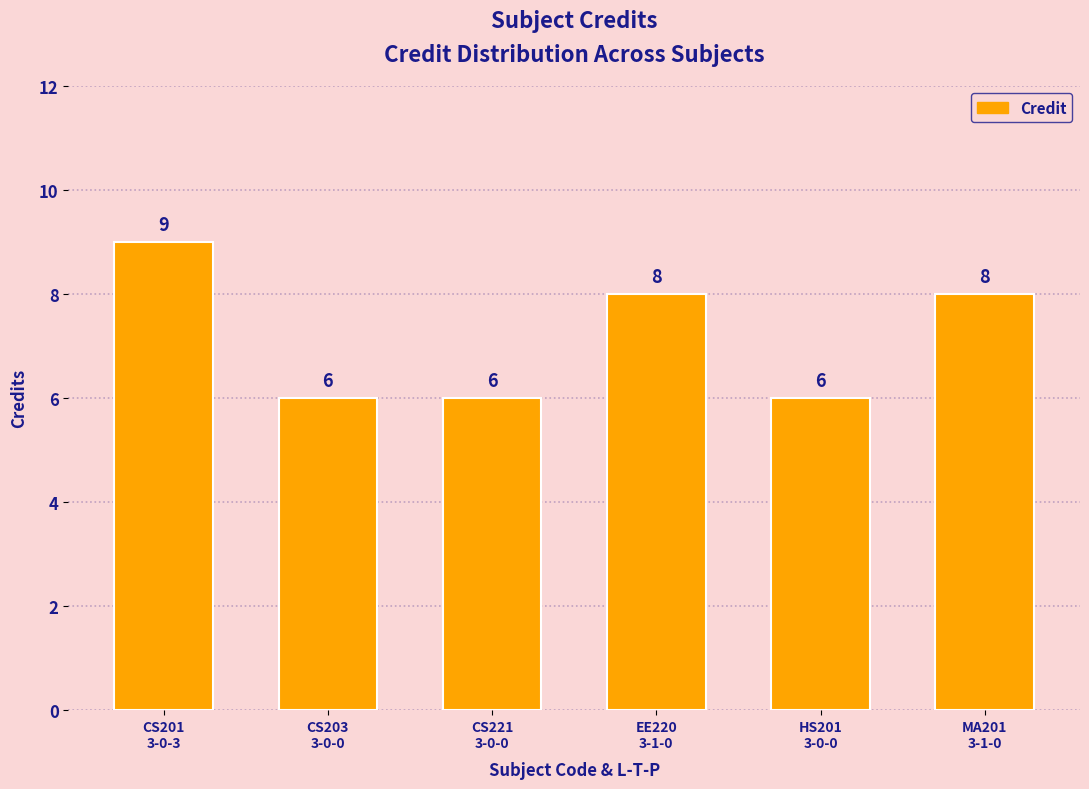

The chart shows a value of 6 at CS203
3-0-0. True or false?

True